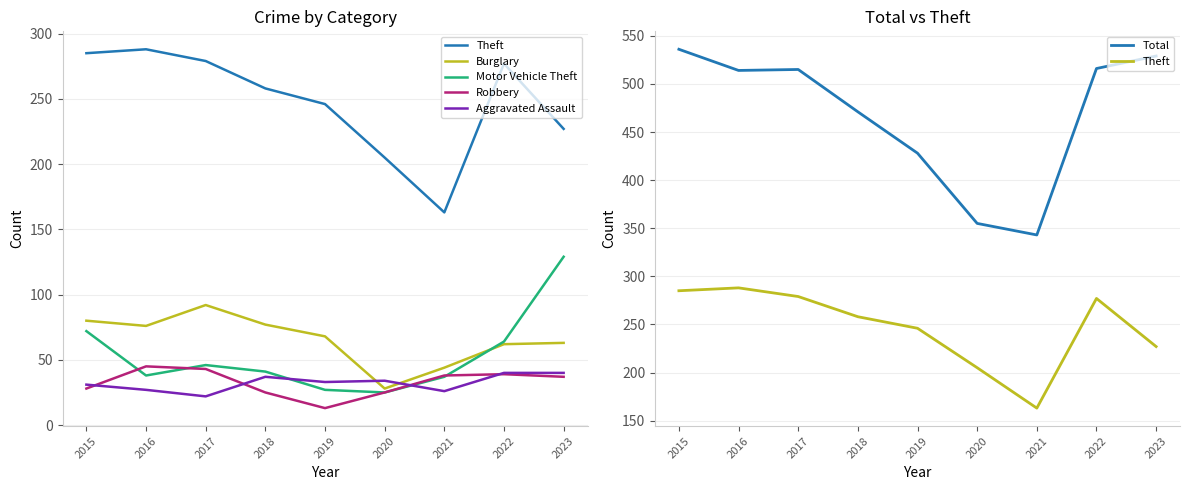

What is the sum of the Robbery values at 2019 and 2016?

58